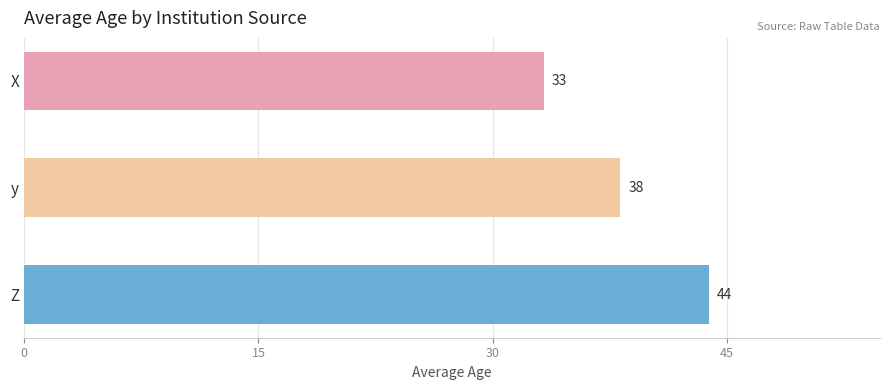

Which category has the highest value across all series?

Z